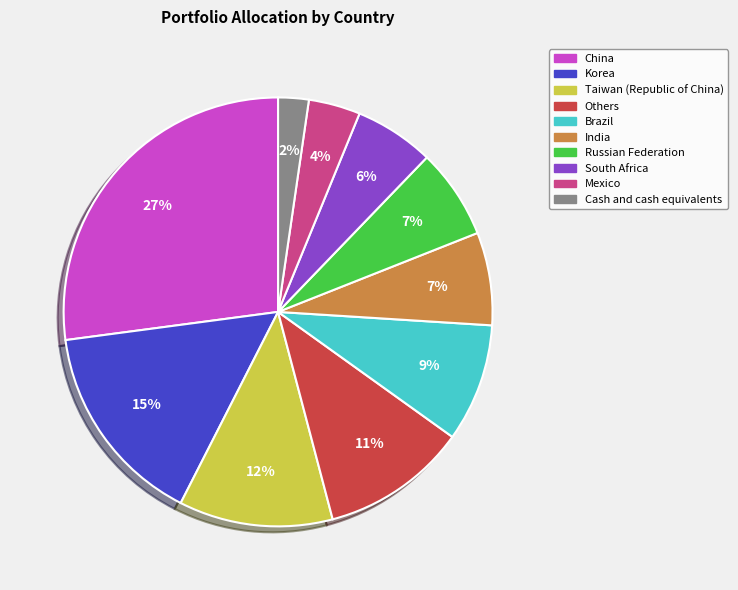

To the nearest percent, what is the difference between the South Africa and Korea slice percentages?

9%